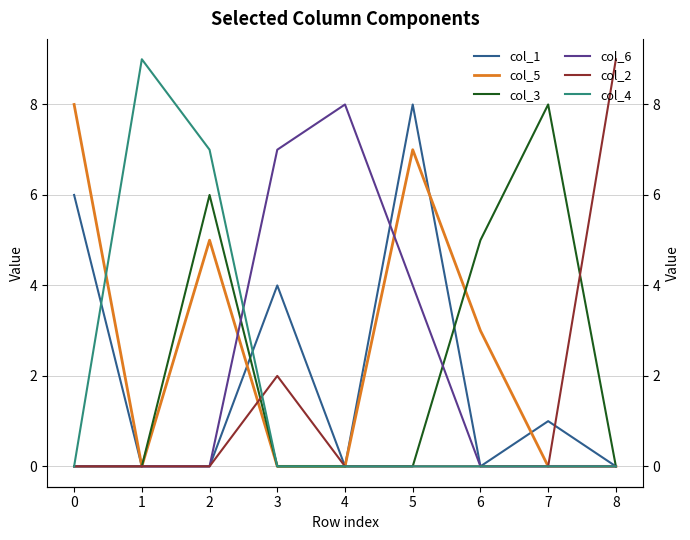

What are all the series names shown in the legend?

col_1, col_5, col_3, col_6, col_2, col_4